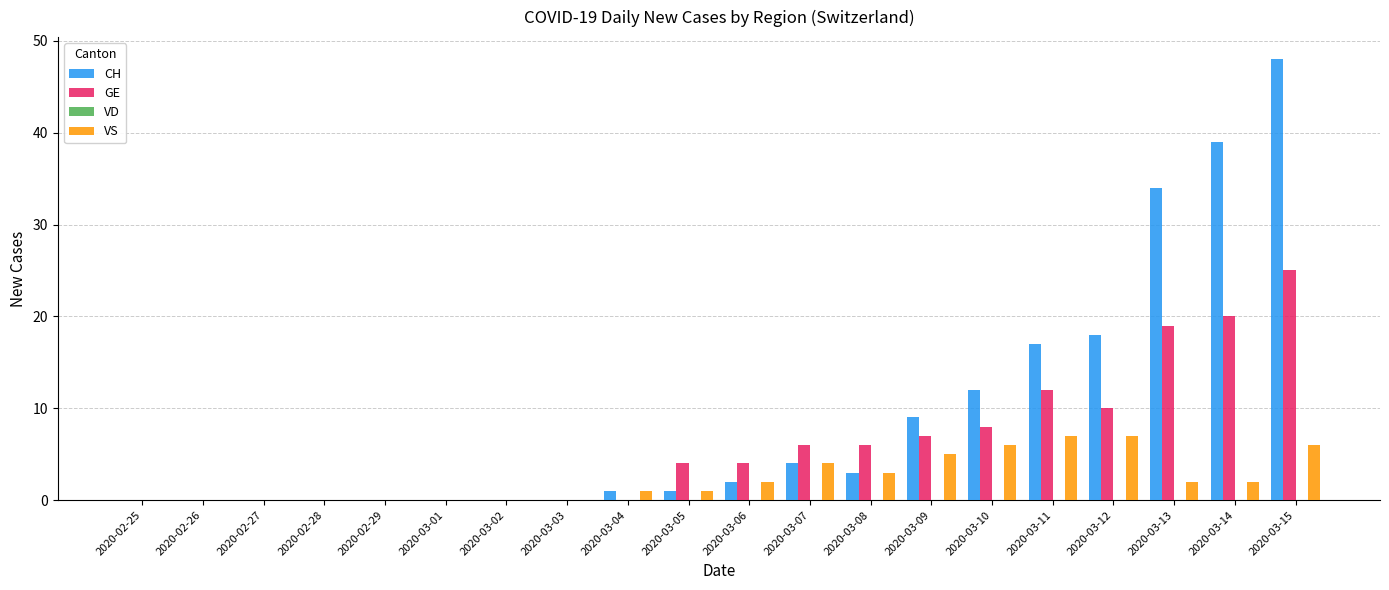

How many data points does each series have?

20